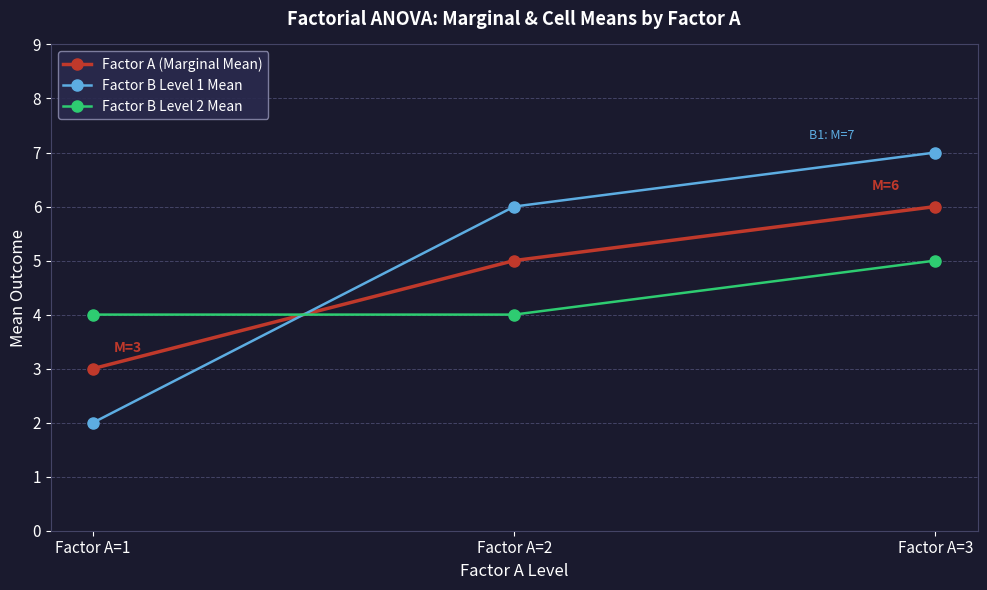

What is the smallest value displayed?

2